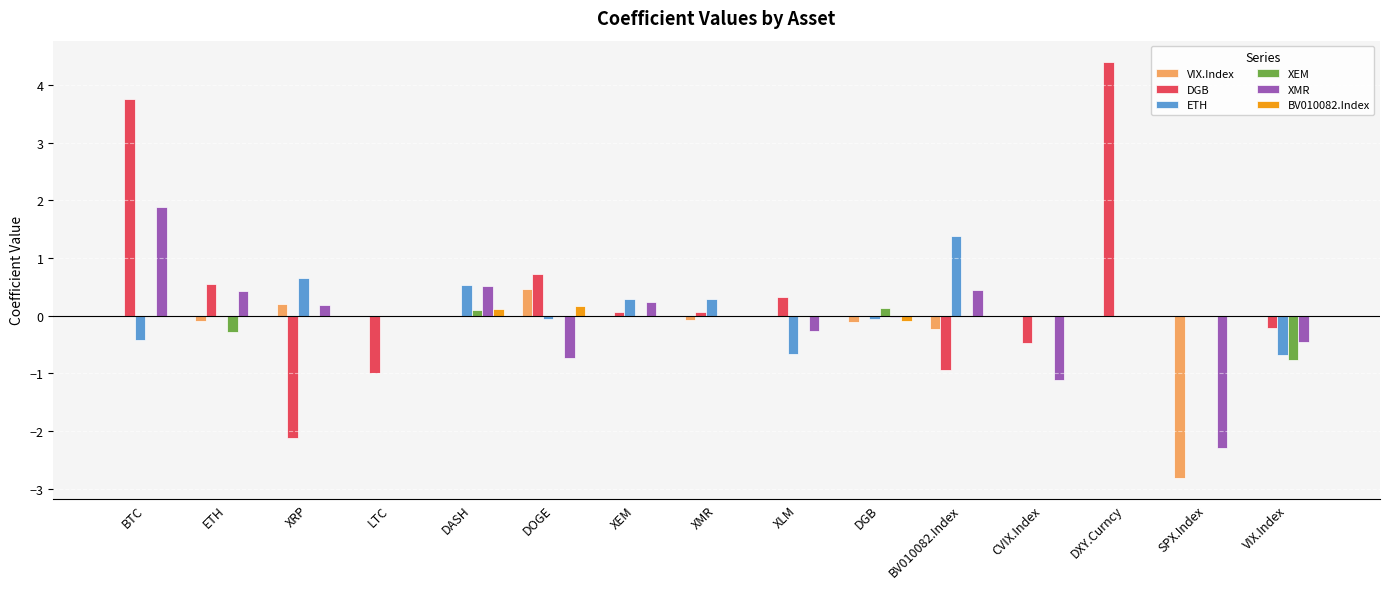

What is the greatest value displayed?

4.4